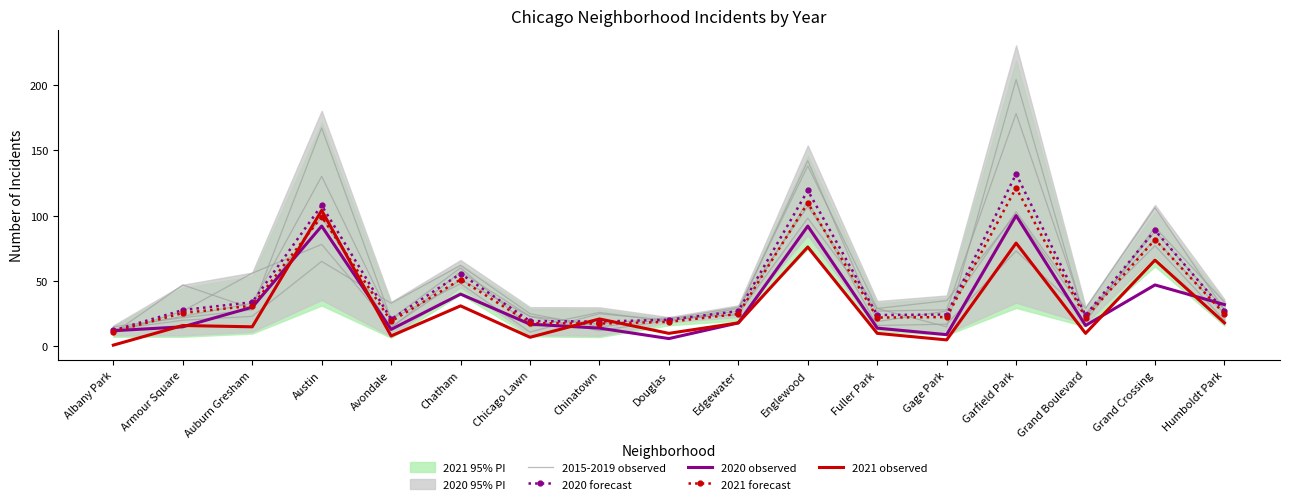

At which category does 2020 observed reach its first local peak?

Austin